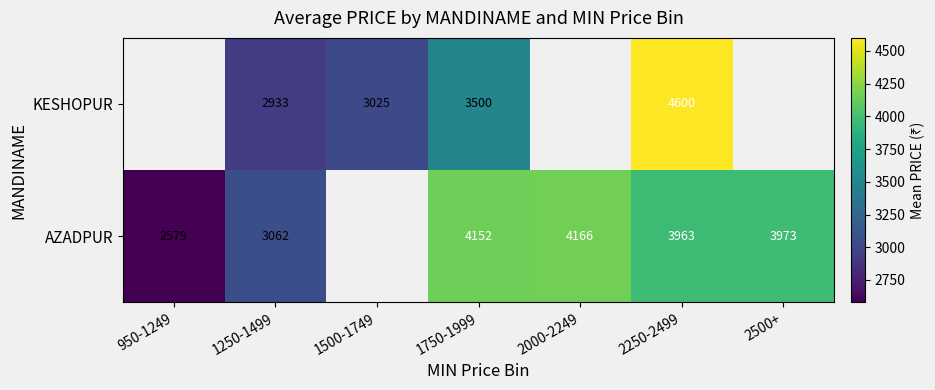

Rank the series at 1750-1999 from highest to lowest value.

AZADPUR, KESHOPUR